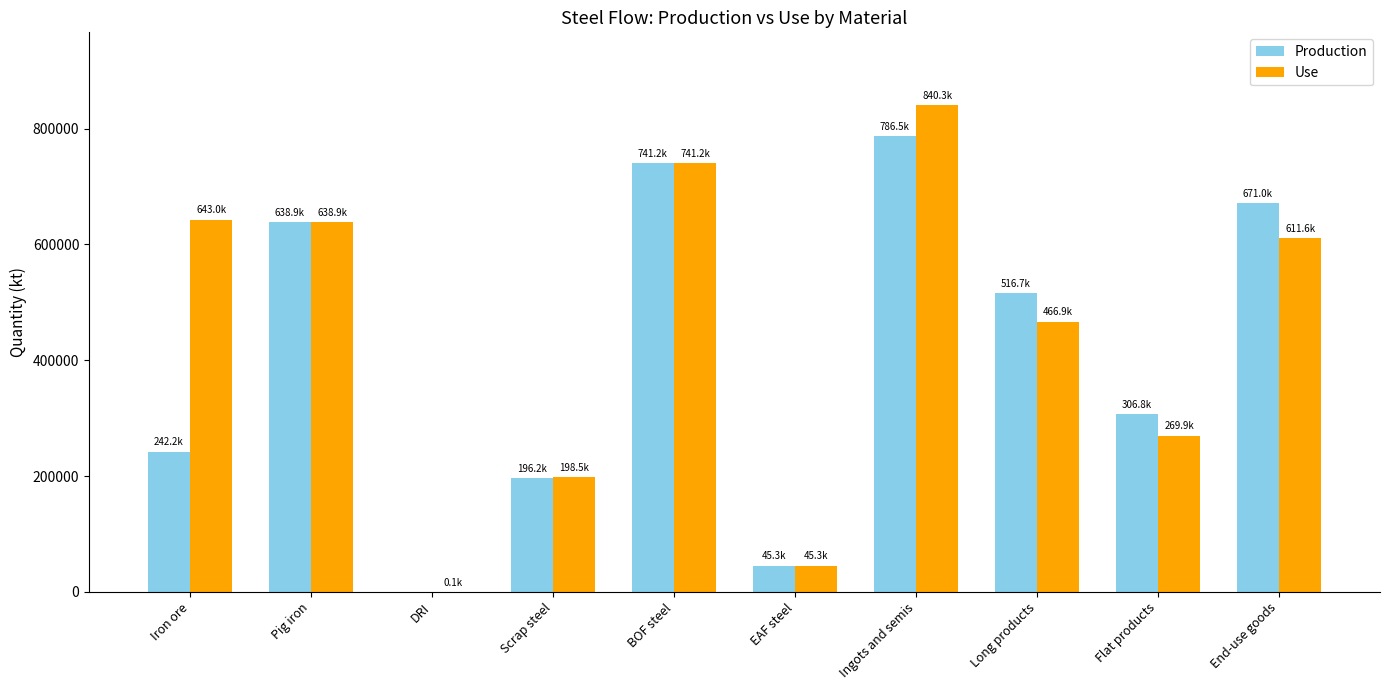

Which label corresponds to the largest value in the chart?

Ingots and semis